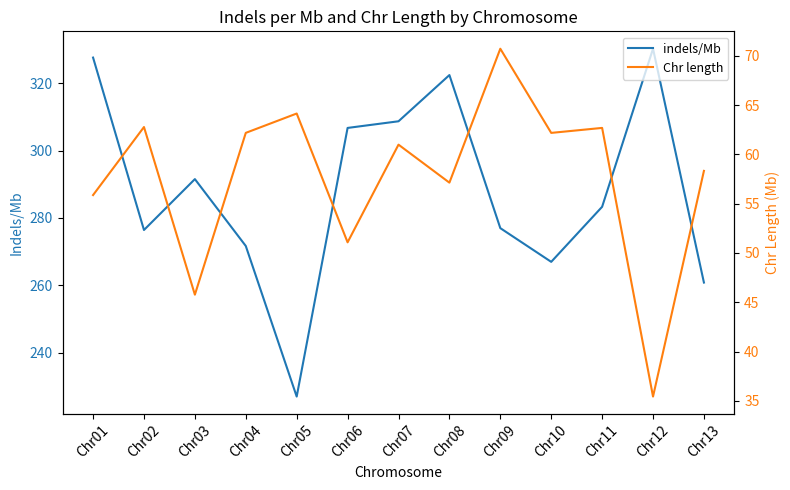

What is the maximum value for indels/Mb?

330.3